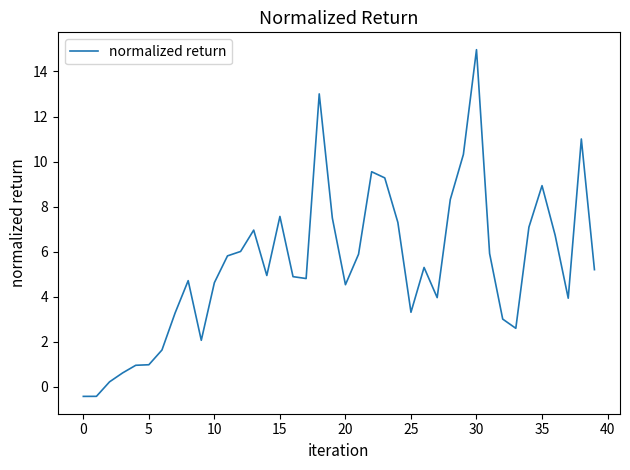

What is the greatest value displayed?

15.0